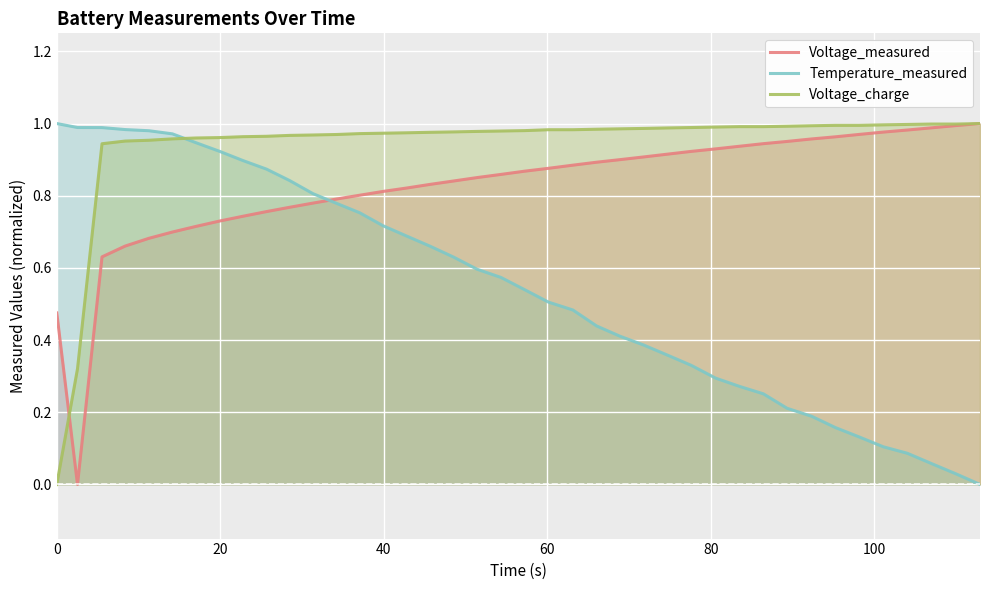

Rank the series by their average value, from lowest to highest.

Temperature_measured, Voltage_measured, Voltage_charge